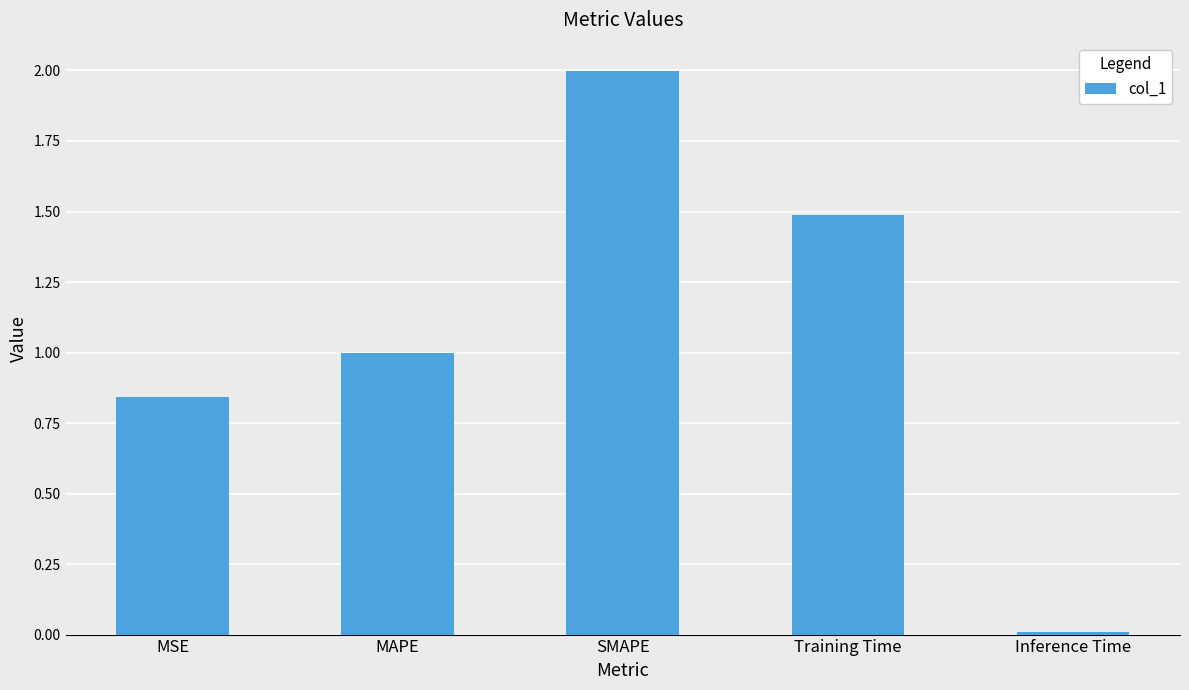

Does the chart contain stacked bars?

No